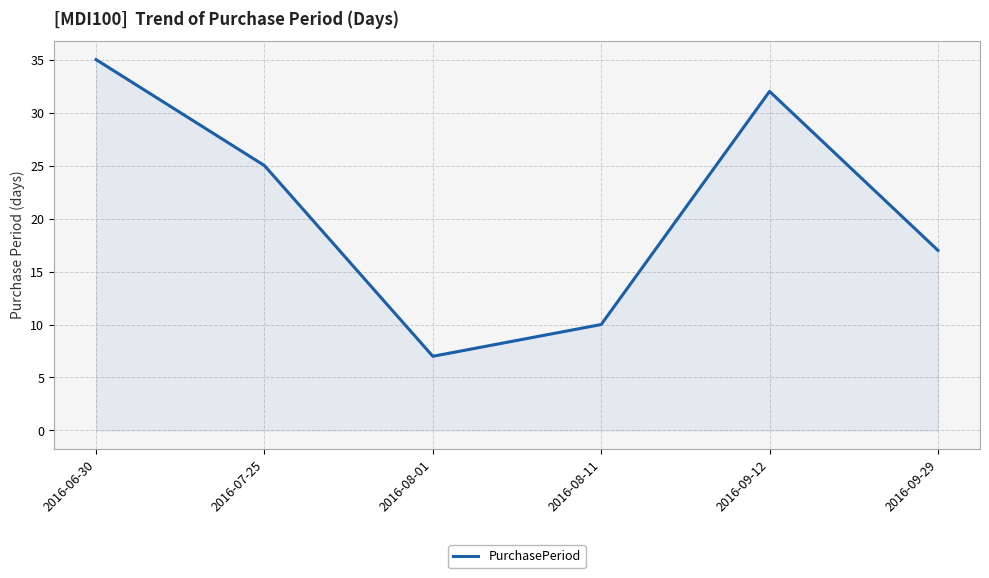

Read the value at 2016-06-30, to the nearest 5.

35